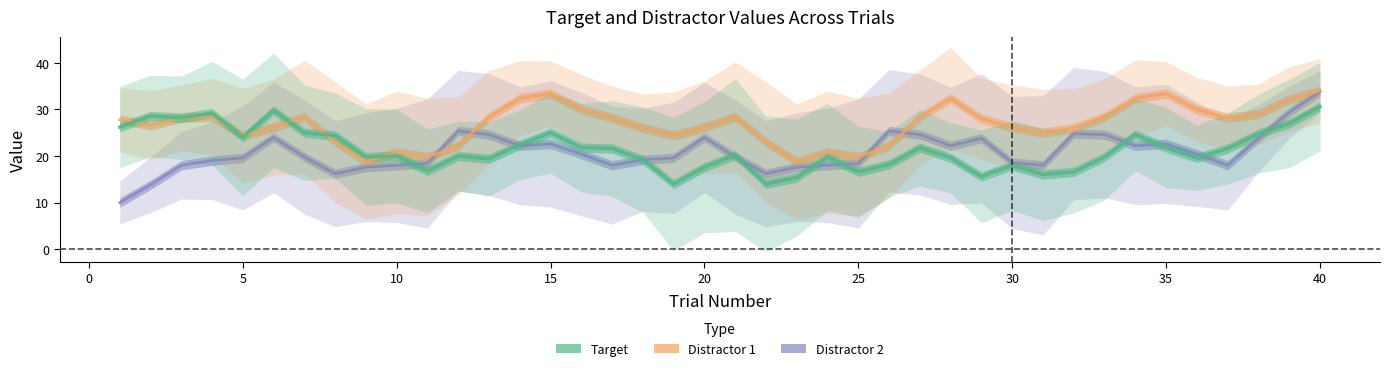

Is the value of Target at 40 greater than the value of Distractor 1 at 38?

No